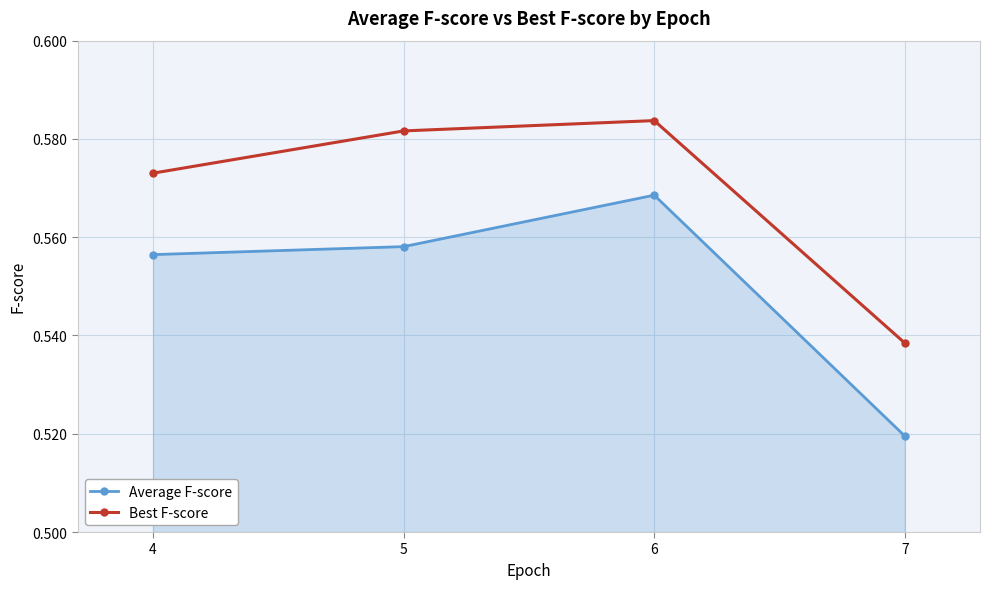

Count the Average F-score values in the range 0 to 1.

4